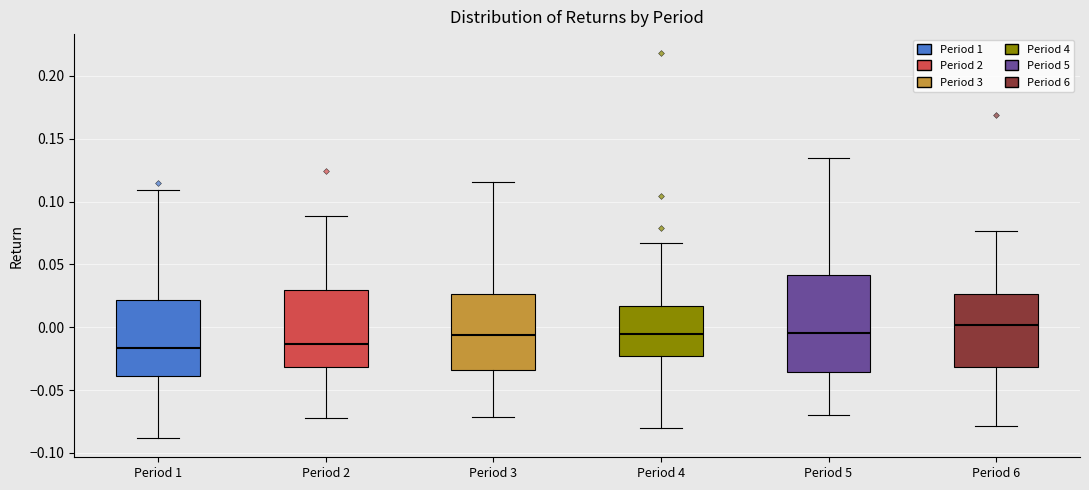

Reading left to right, read every box against the y-axis: the position of its median line, the range the box covers, and the ends of its whiskers. The values are not printed on the chart, so give them approximately, as read against the axis.

Period 1: median -0.015, box -0.040 to 0.020, whiskers -0.090 to 0.110
Period 2: median -0.015, box -0.030 to 0.030, whiskers -0.070 to 0.090
Period 3: median -0.005, box -0.035 to 0.025, whiskers -0.070 to 0.115
Period 4: median -0.005, box -0.025 to 0.015, whiskers -0.080 to 0.065
Period 5: median -0.005, box -0.035 to 0.040, whiskers -0.070 to 0.135
Period 6: median 0.000, box -0.030 to 0.025, whiskers -0.080 to 0.075